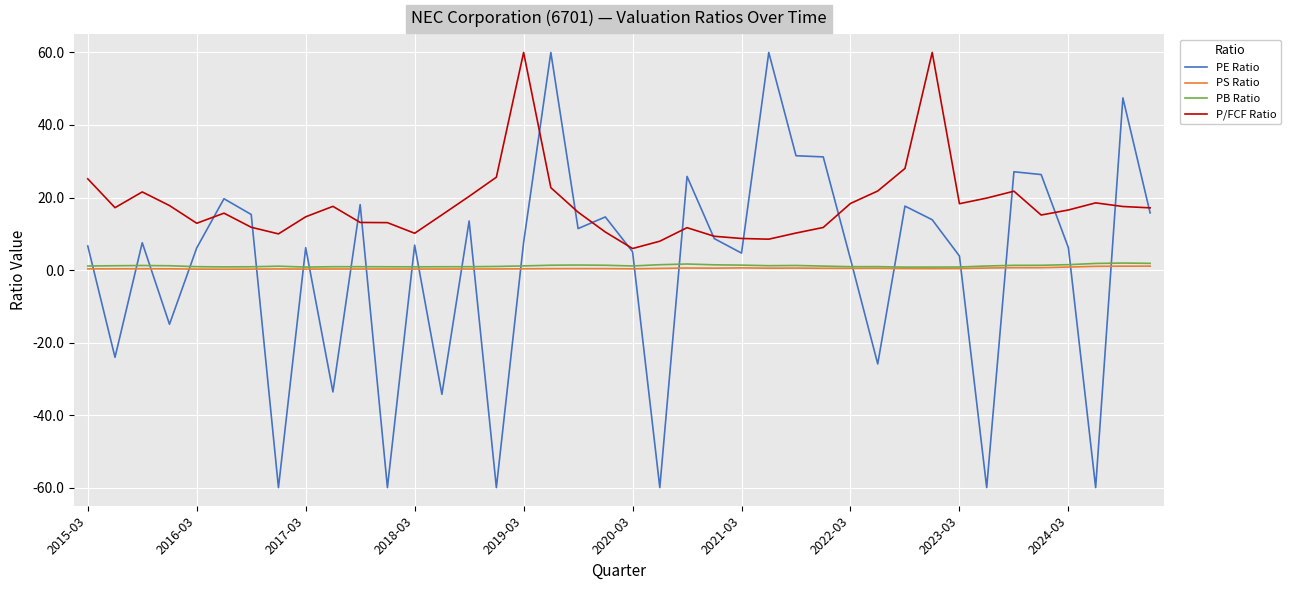

How many times do PS Ratio and PE Ratio cross each other?

22